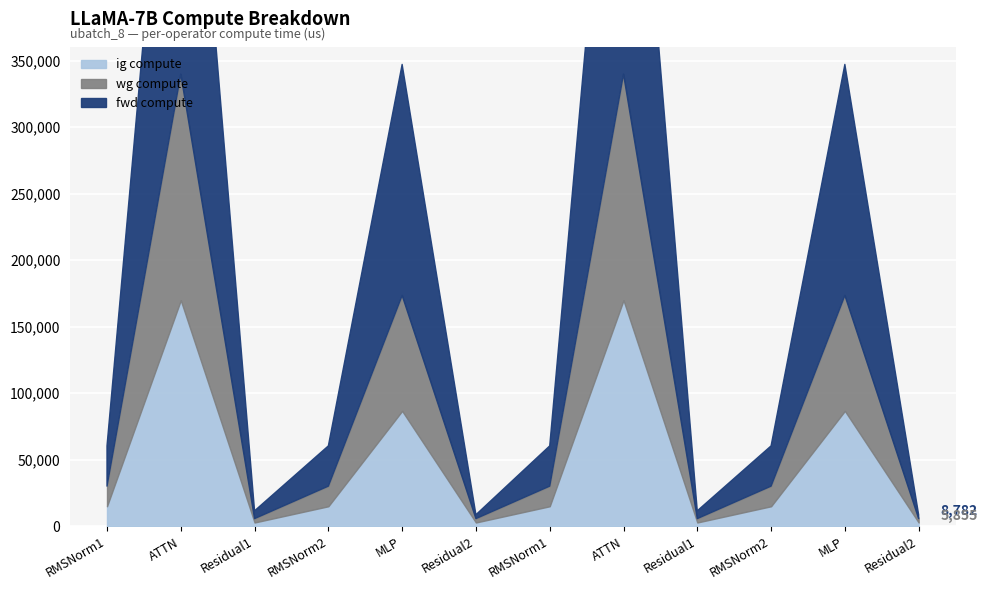

What is the sum of all wg compute values?

585597.1